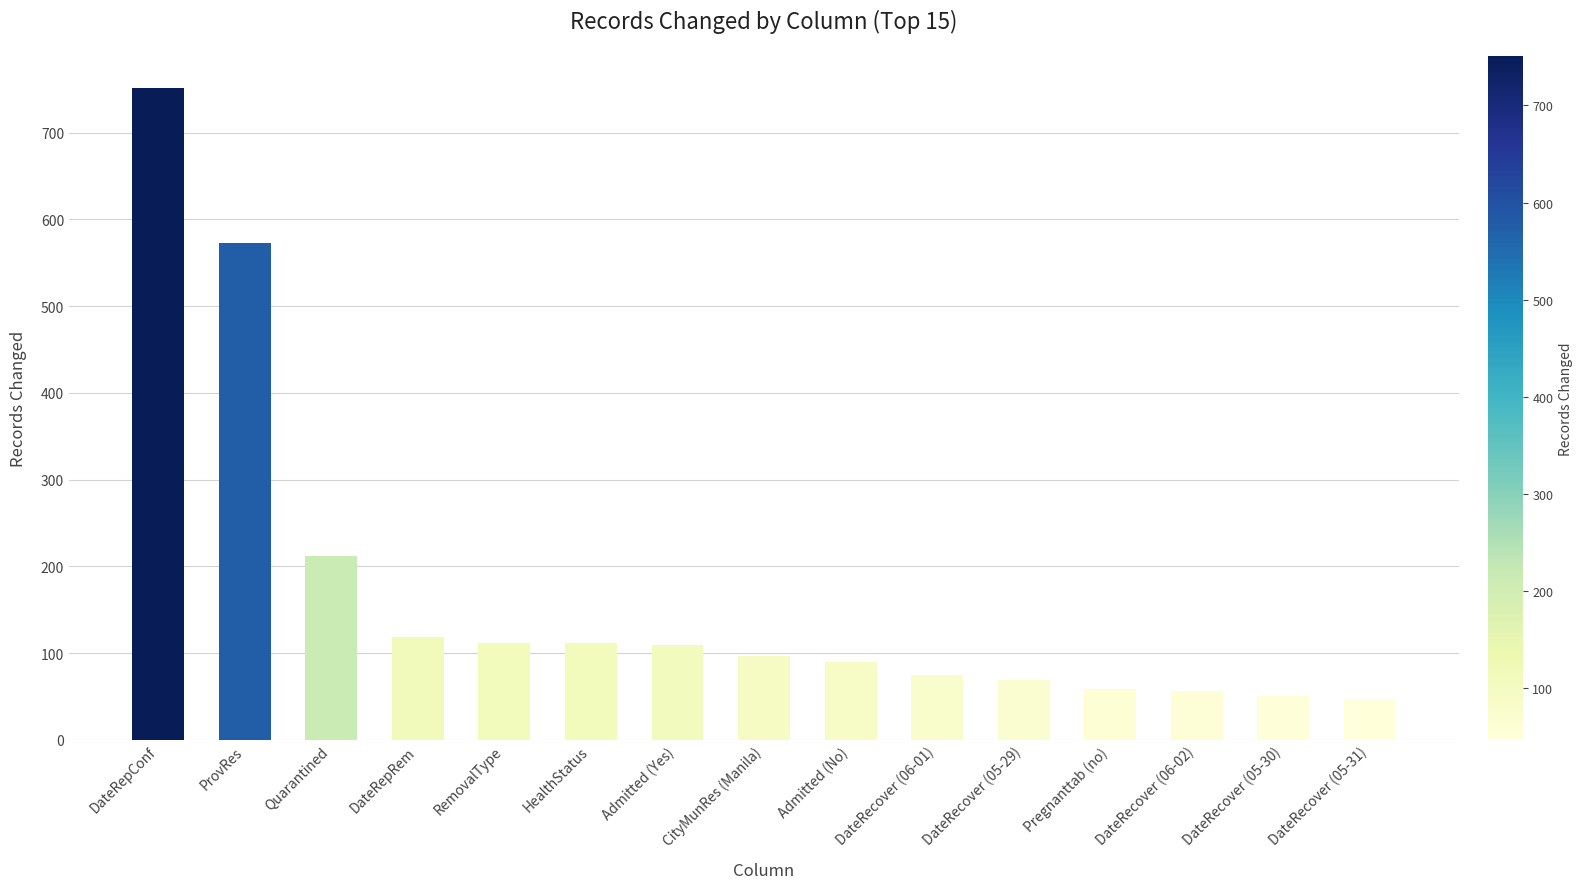

Approximately how many times larger is the value at DateRepRem compared to DateRecover (05-31)?

2.5